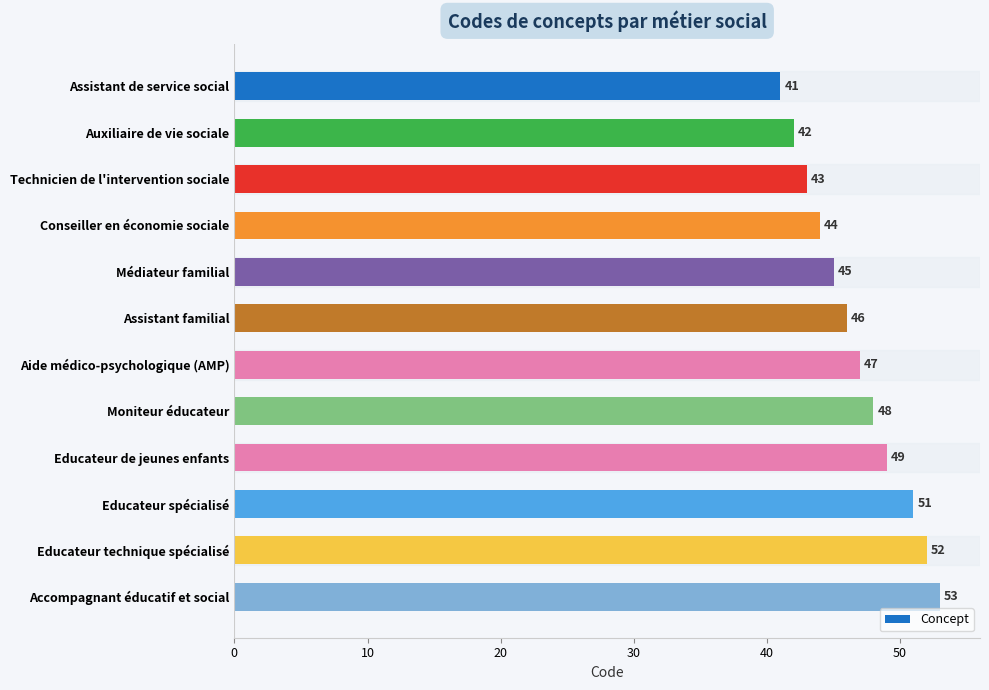

What is the label of the 12th bar from the top?

Accompagnant éducatif et social